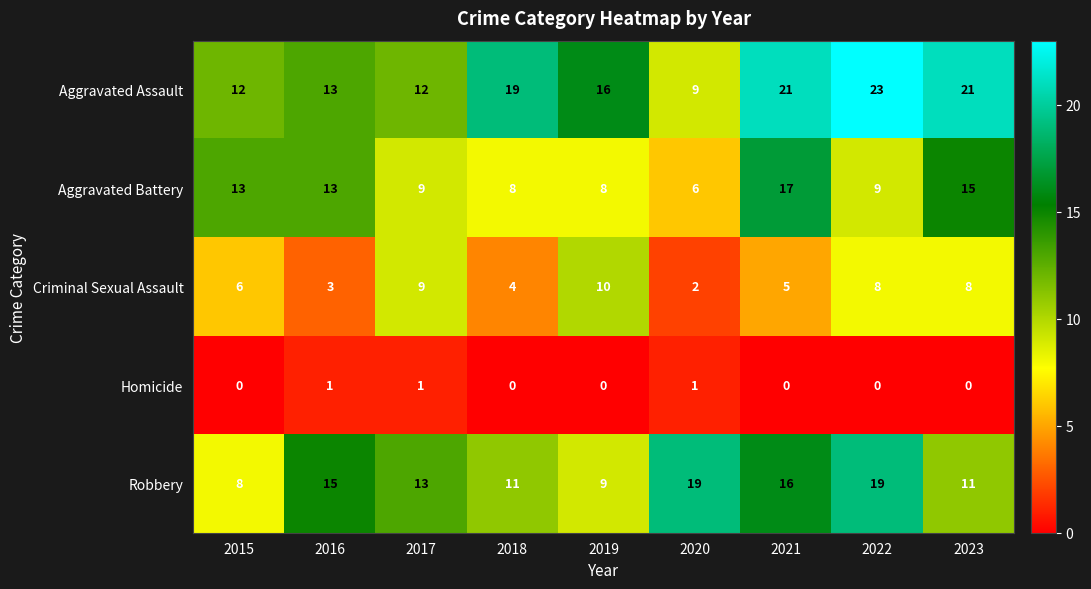

How many Criminal Sexual Assault values are between 4 and 8?

5